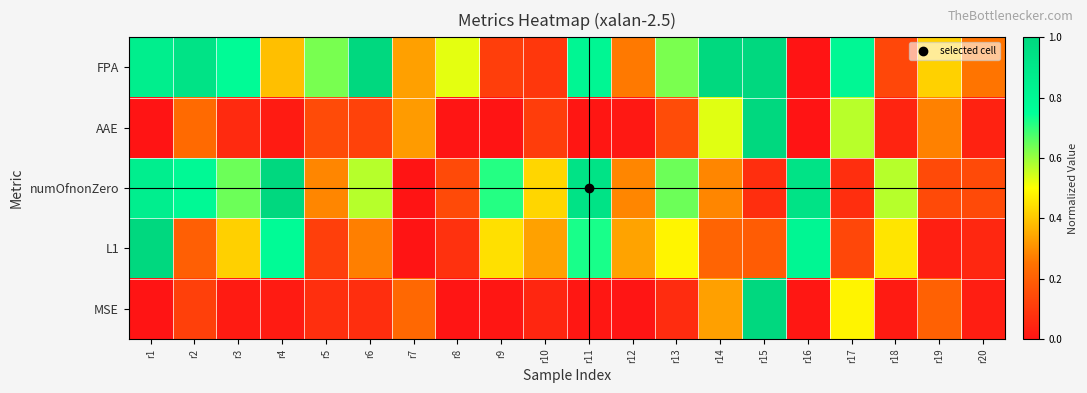

Rank the series by their maximum value, from highest to lowest.

FPA, AAE, numOfnonZero, L1, MSE